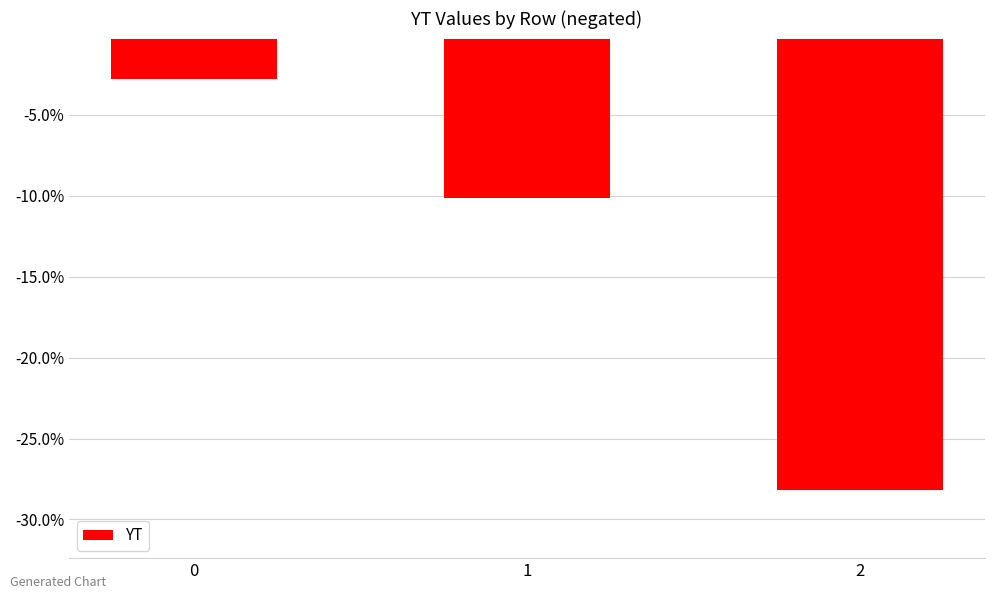

Read the value at 2.

-28.2